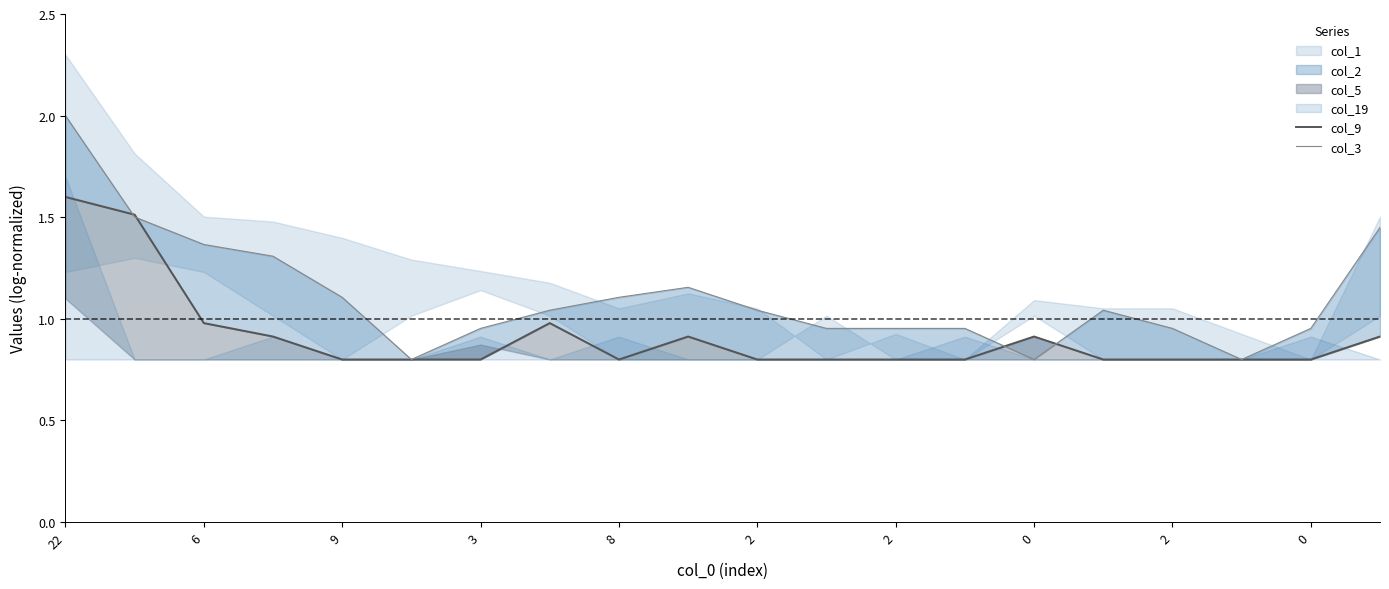

Which label corresponds to the largest value in the chart?

22